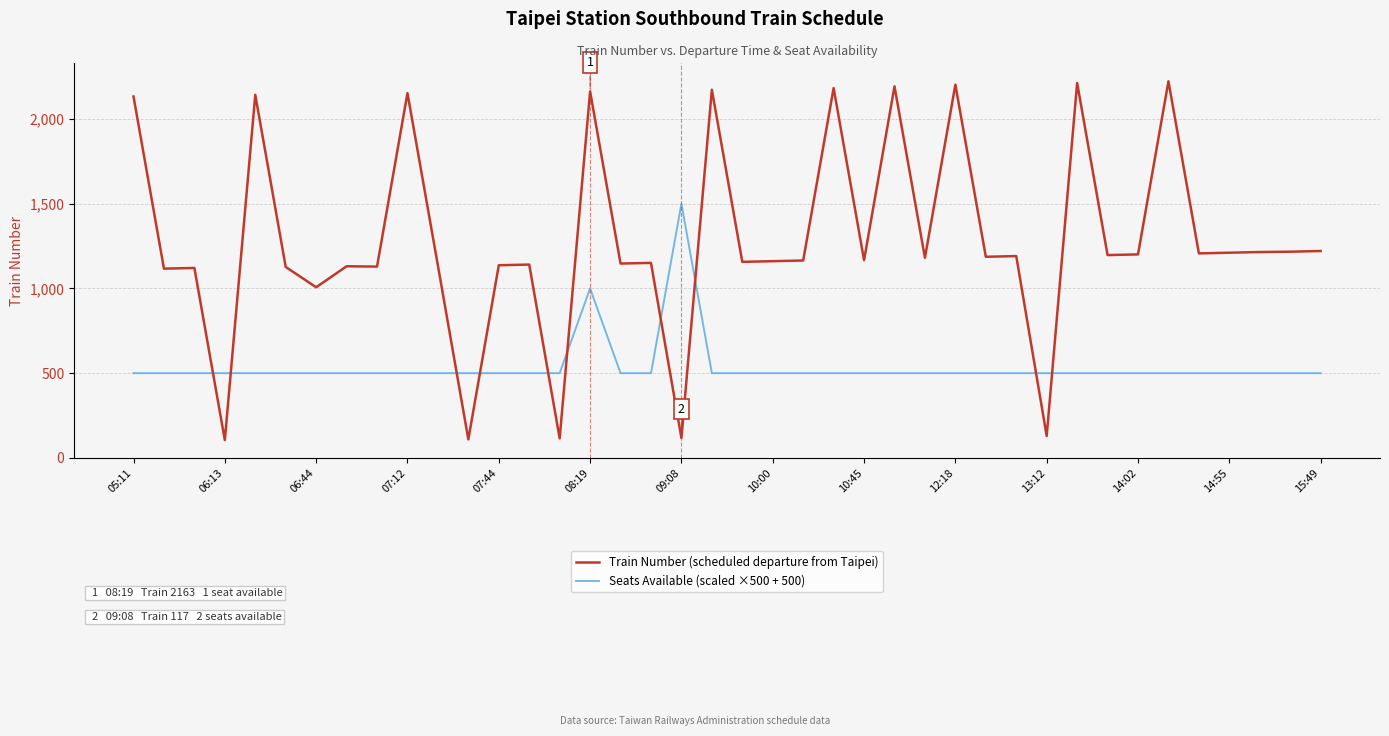

What is the minimum value for Seats Available (scaled ×500 + 500)?

500